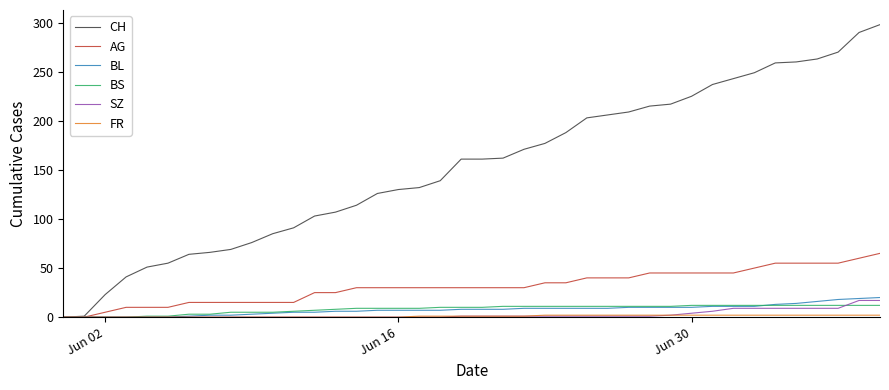

Does the chart have visible grid lines?

No